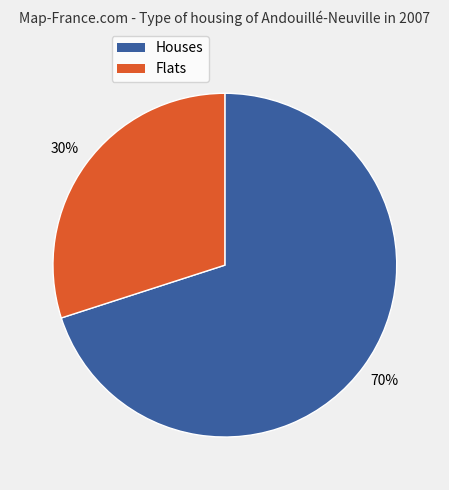

Does any single category account for the majority?

Yes